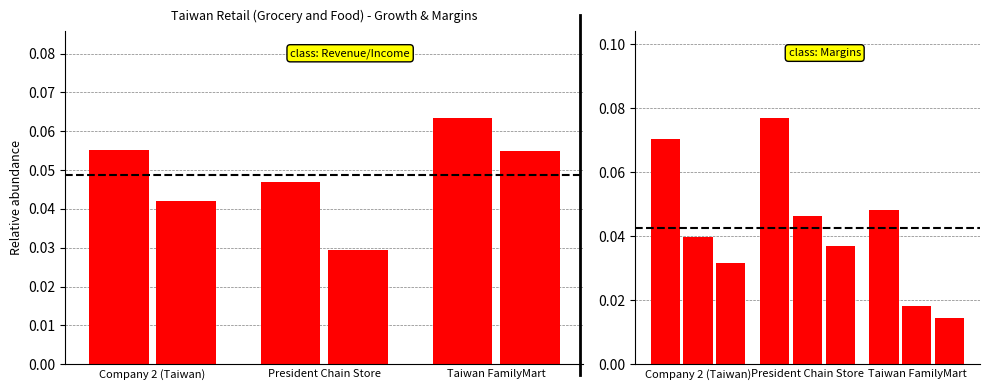

How many bars are there in total?

15